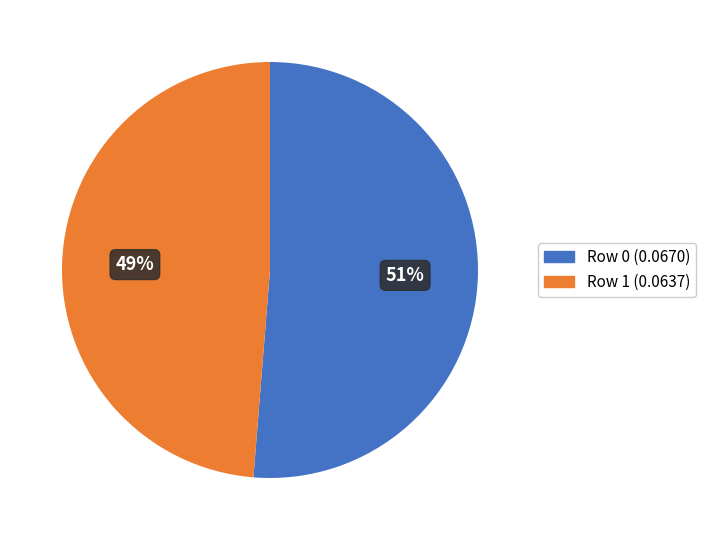

The Row 1 (0.0637) slice represents 49% of the pie. True or false?

True